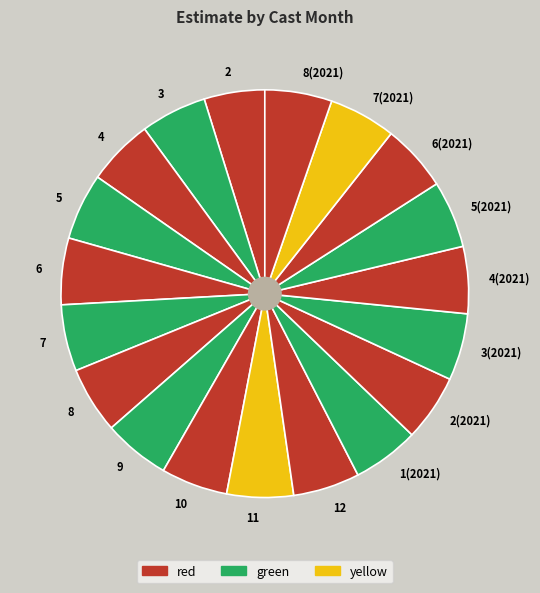

How many segments does this pie chart have?

19